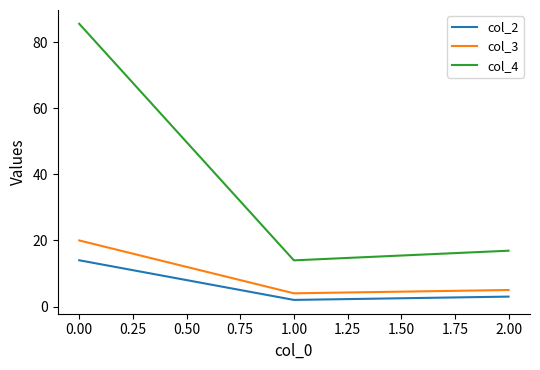

What is the difference between the highest and lowest values at 0.00?

71.6